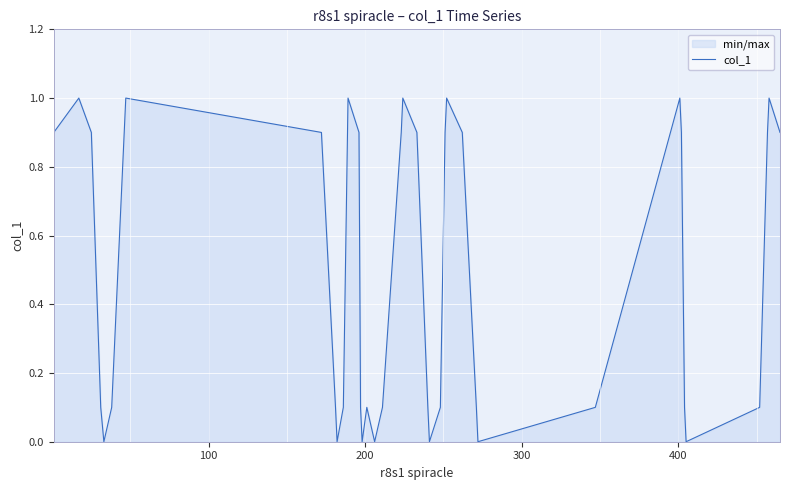

Reading right to left, list all the values displayed in this chart.

0.9	1.0	0.9	0.1	0.0	0.1	0.9	1.0	0.1	0.0	0.1	0.9	1.0	0.9	0.1	0.0	0.1	0.9	1.0	0.9	0.1	0.0	0.1	0.0	0.1	0.9	1.0	0.1	0.0	0.1	0.9	1.0	0.9	0.1	0.0	0.1	0.9	1.0	0.9